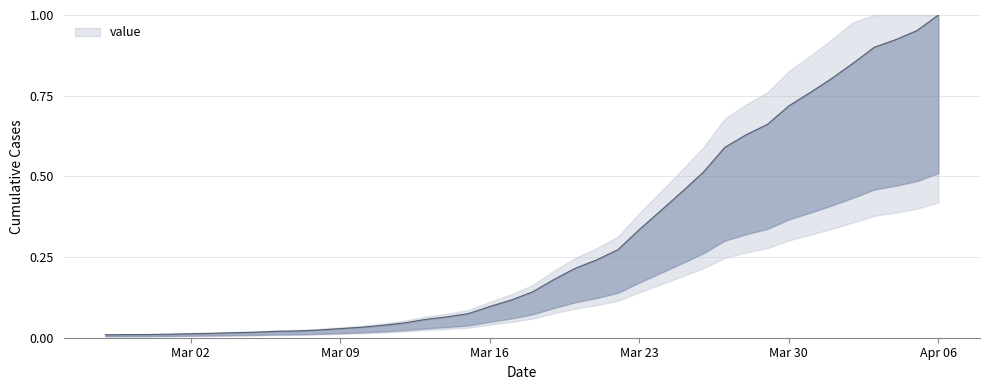

How many data points does each series have?

40